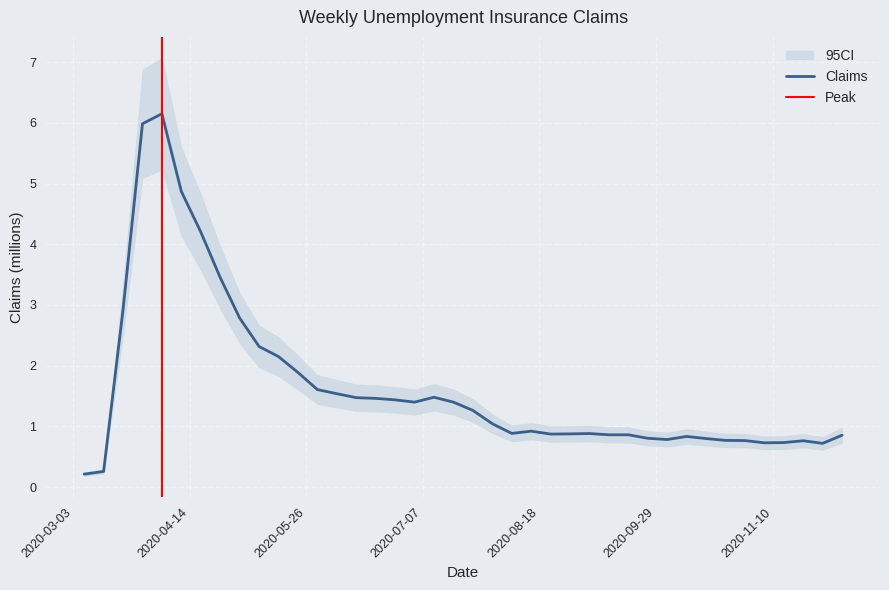

What is the value of the 25th point from the left?

0.9